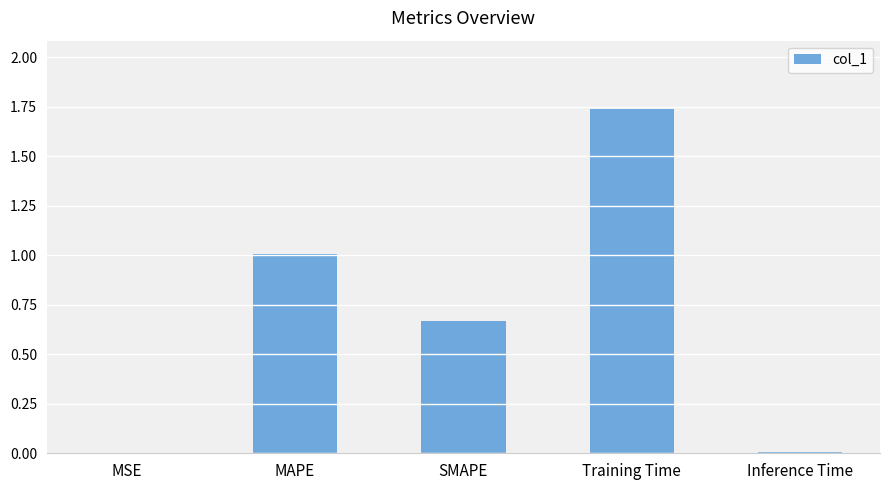

Which label corresponds to the largest value in the chart?

Training Time